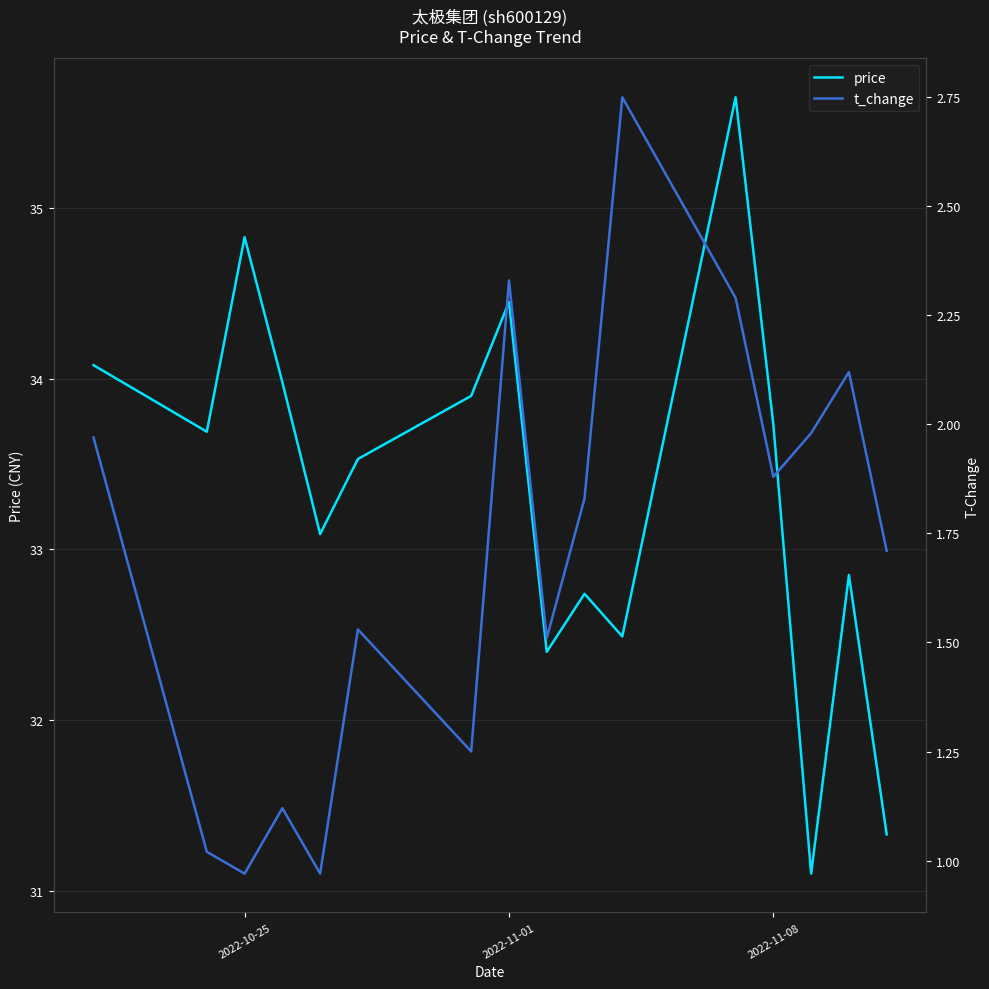

True or false: price and t_change intersect in this chart.

False